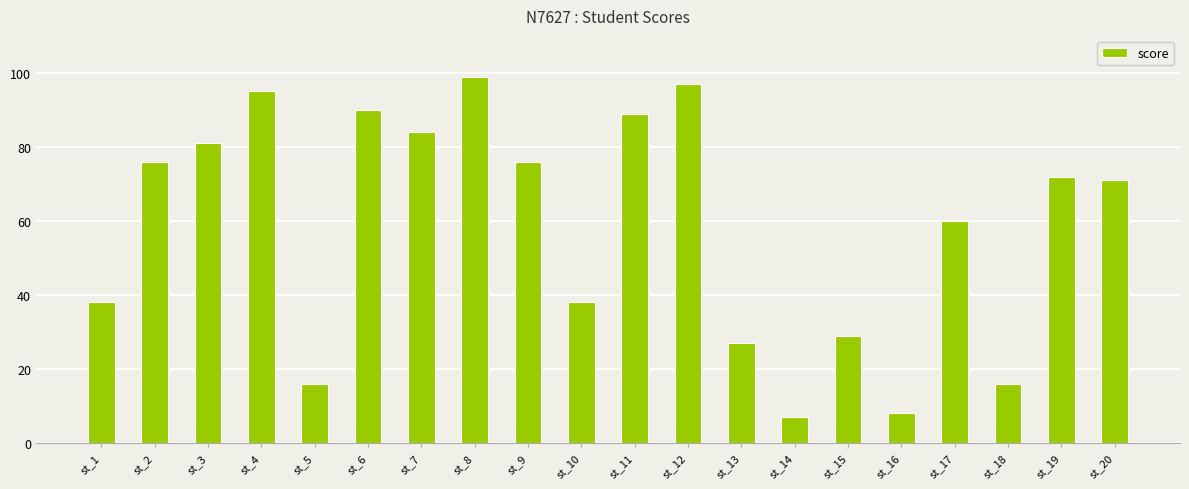

What is the sum of all values?

1169